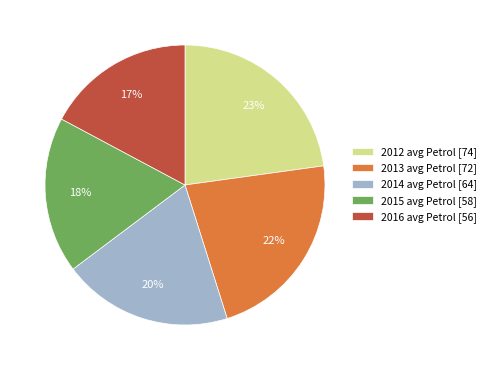

Which slice is the smallest?

2016 avg Petrol [56]